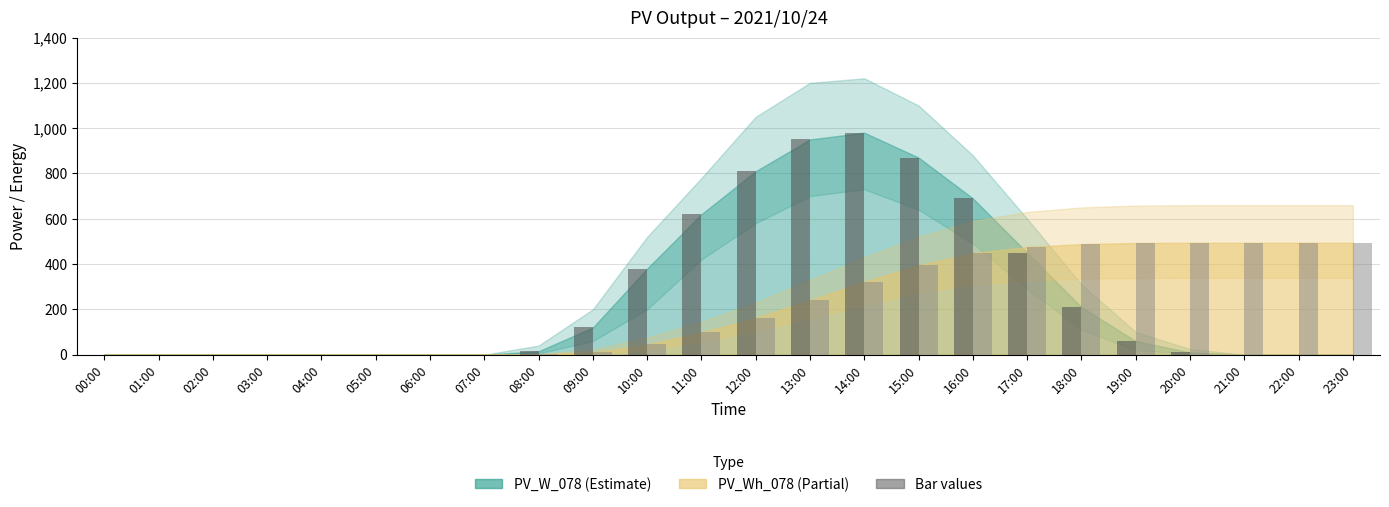

What is the maximum value shown in the chart?

980